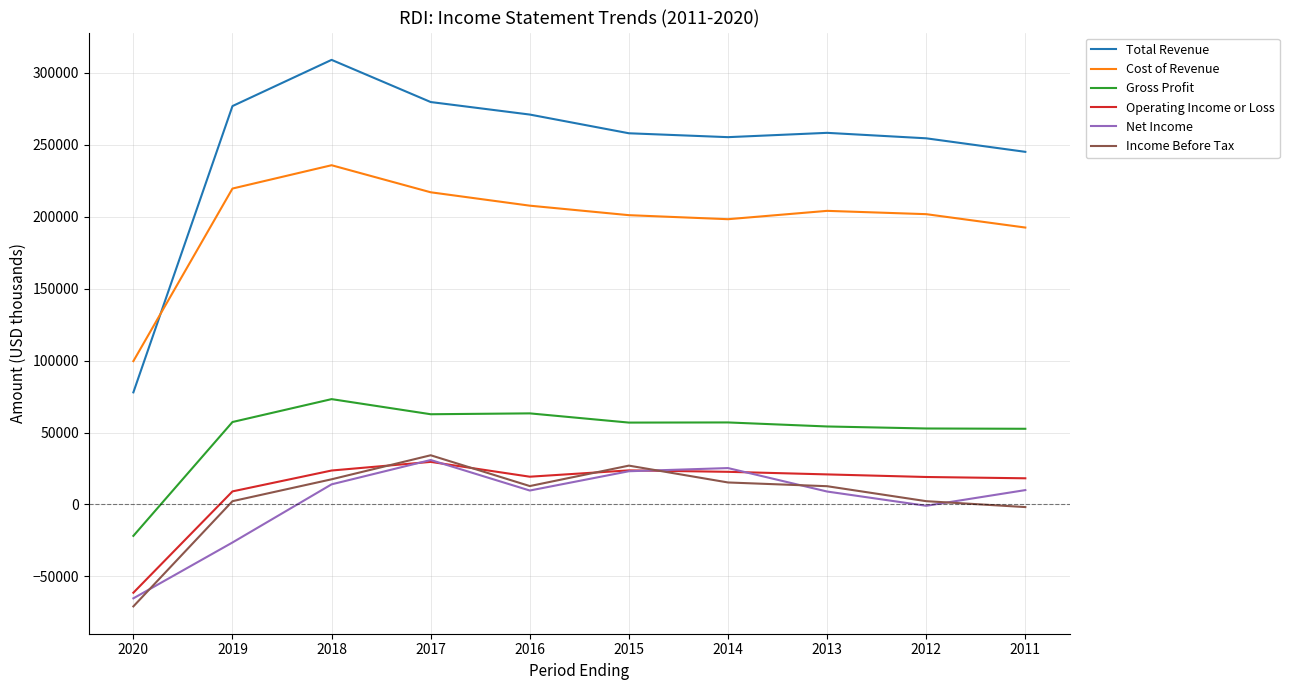

True or false: Total Revenue and Net Income intersect in this chart.

False